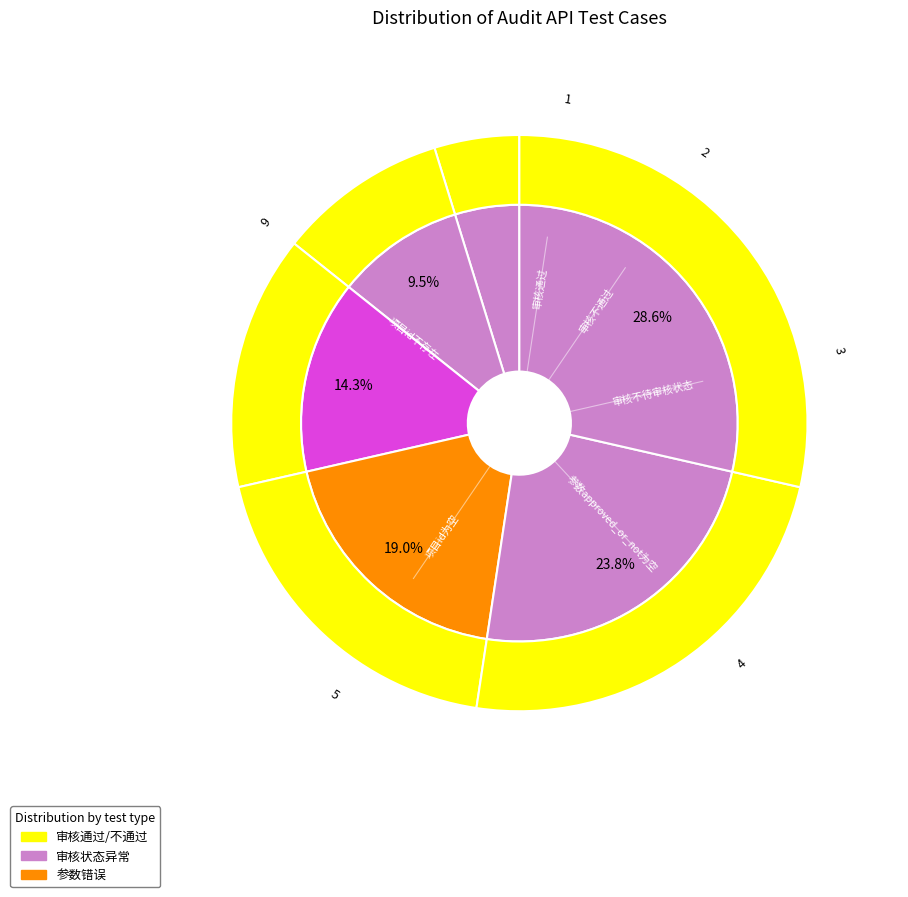

How many slices are in this pie chart?

6